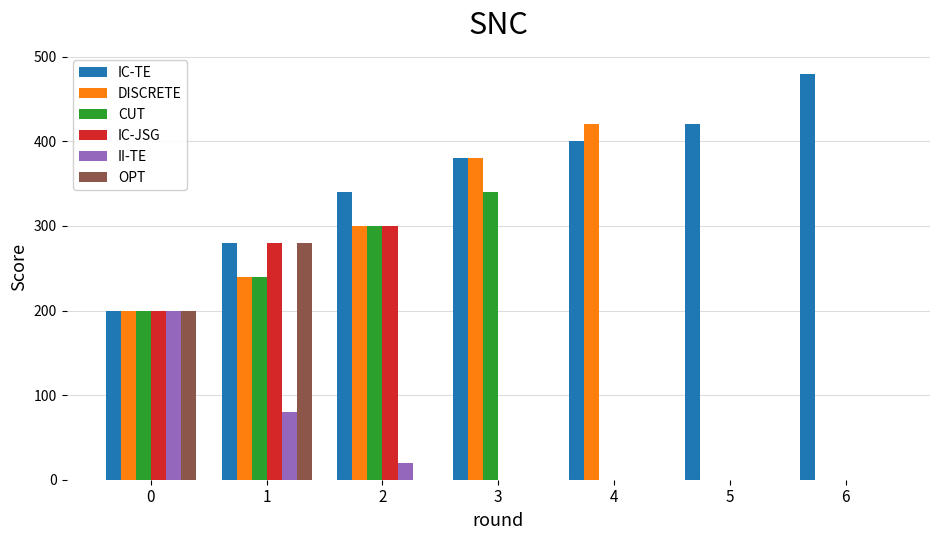

What is the sum of all IC-TE values?

2500